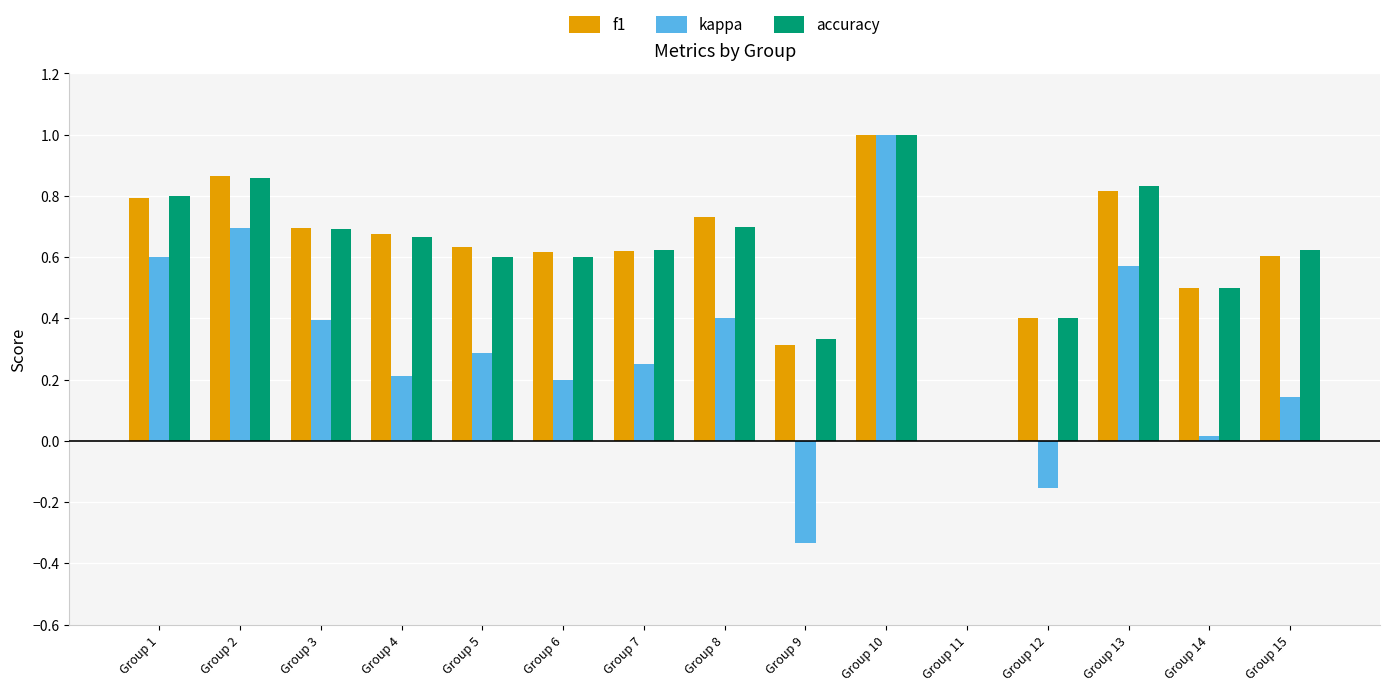

What is the greatest value displayed?

1.0